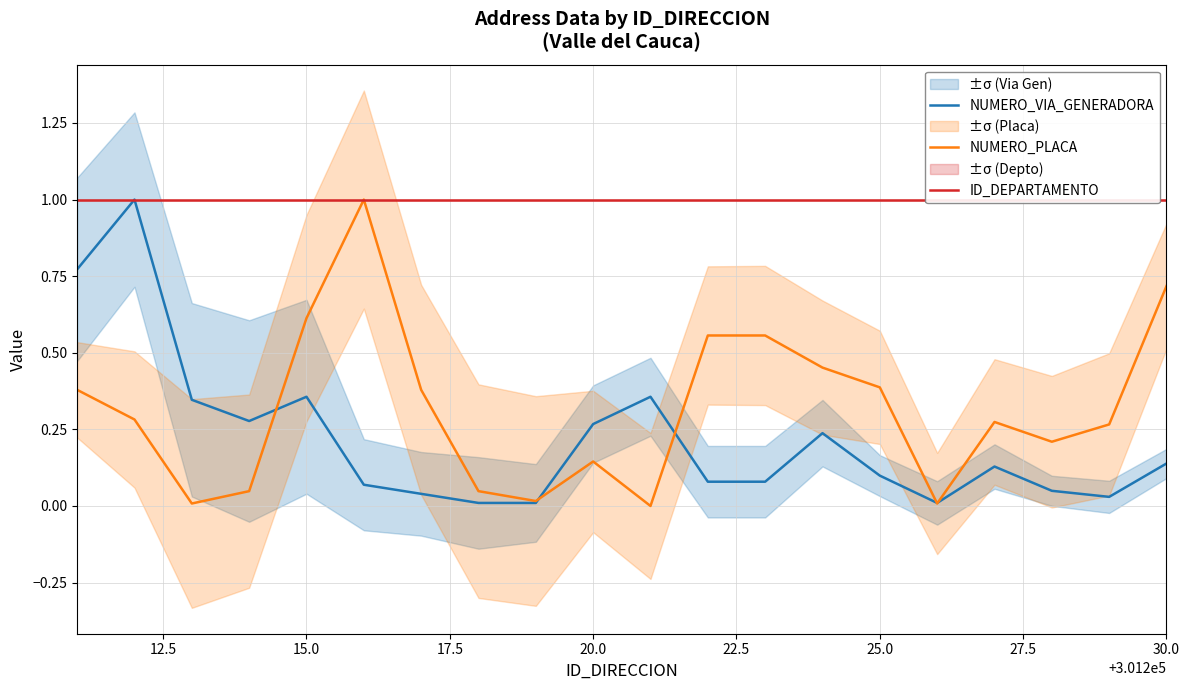

What is the highest value of the NUMERO_PLACA series?

1.0